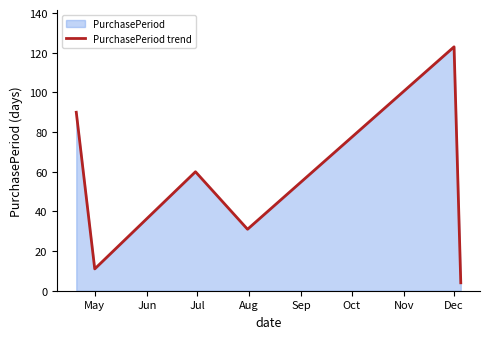

Where is the first local minimum?

May